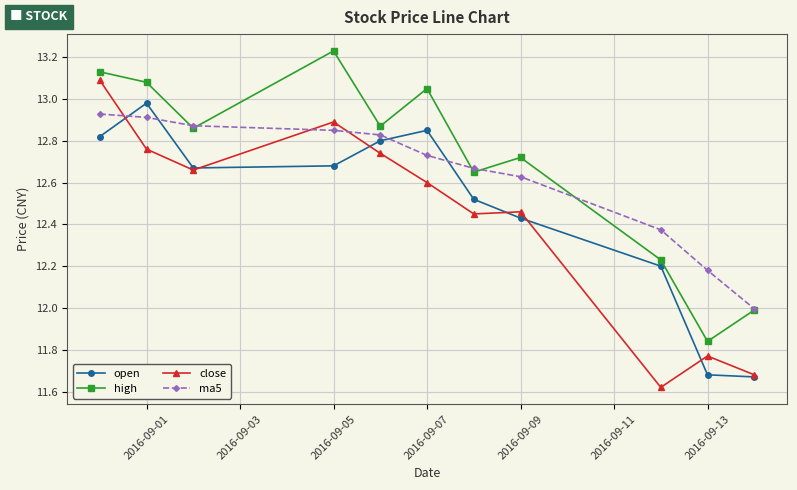

True or false: close has more than 1 points higher than both neighbors.

True